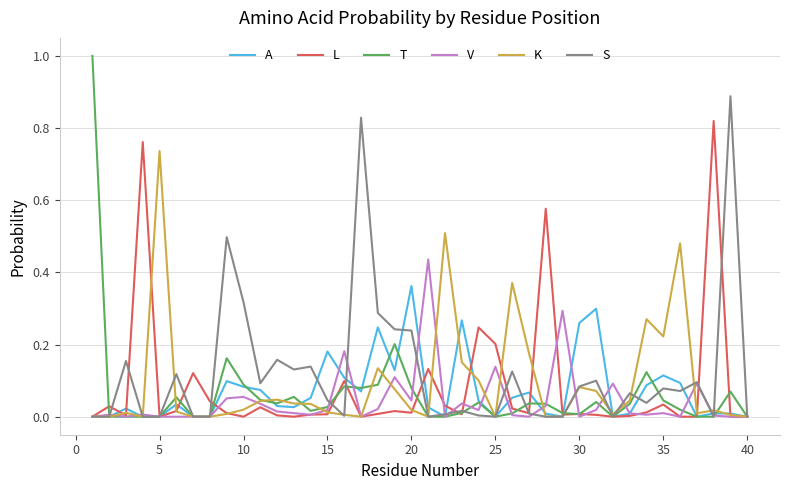

List the series in order of their peak value, highest first.

T, S, L, K, V, A